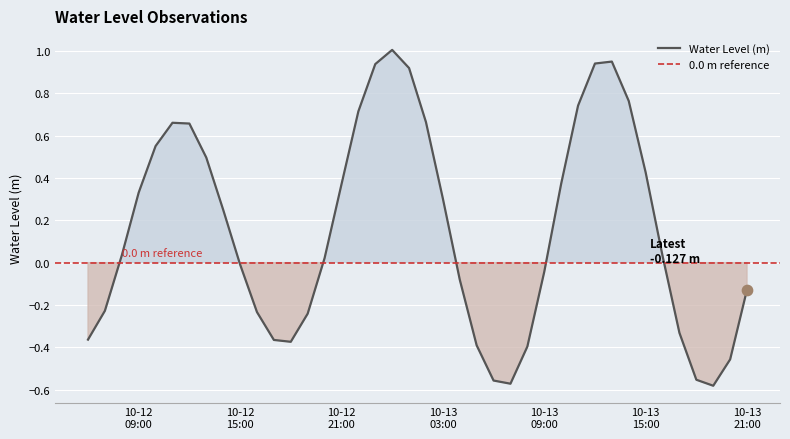

Between 2024-10-12 15:00:00 and 2024-10-13 18:00:00, which is larger?

2024-10-12 15:00:00